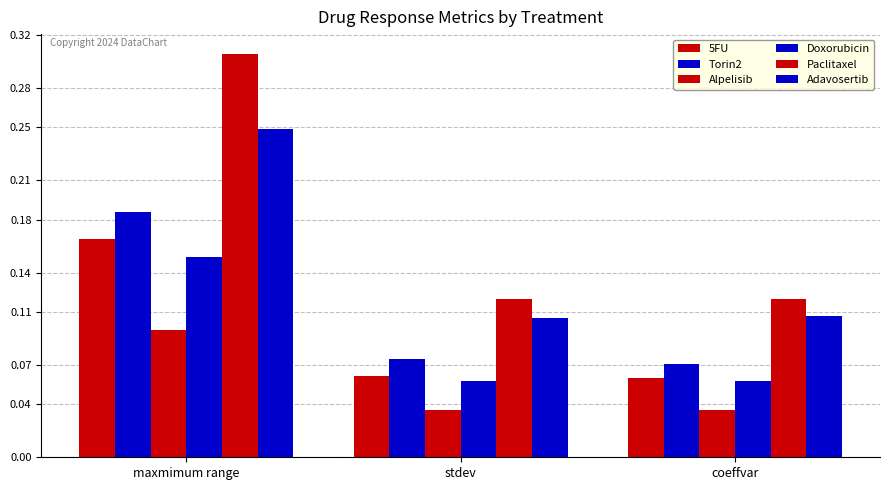

True or false: 5FU has a value of 0.2 at maxmimum range.

False